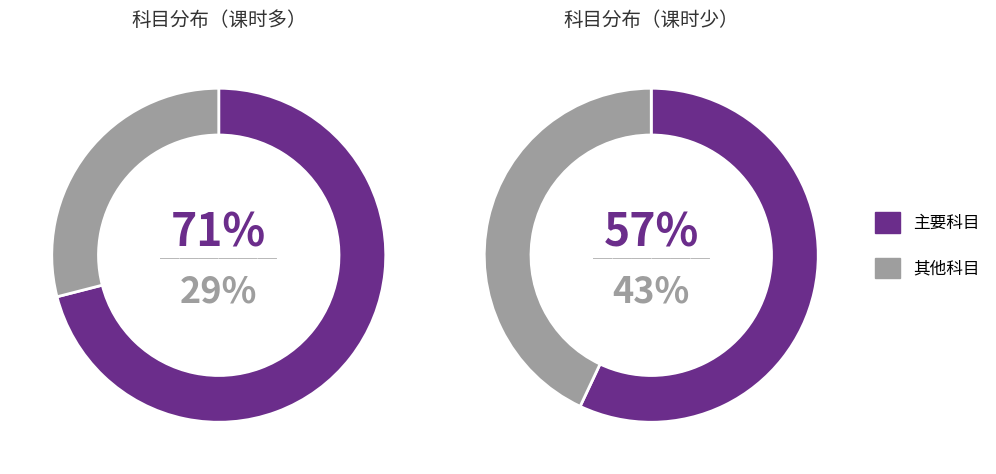

The 地理 slice represents 2% of the pie. True or false?

False